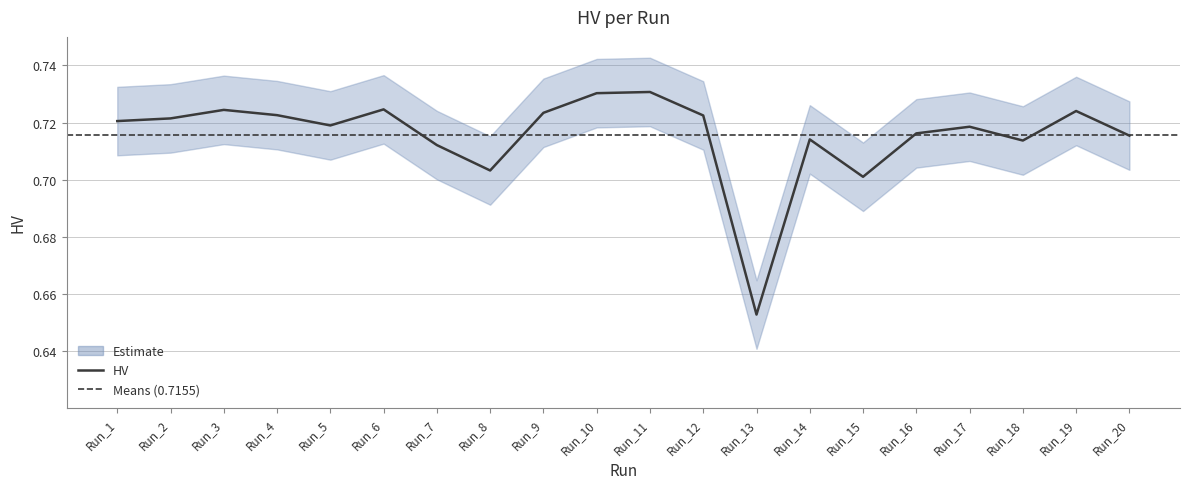

At which category does the chart reach its peak across all series?

Run_11